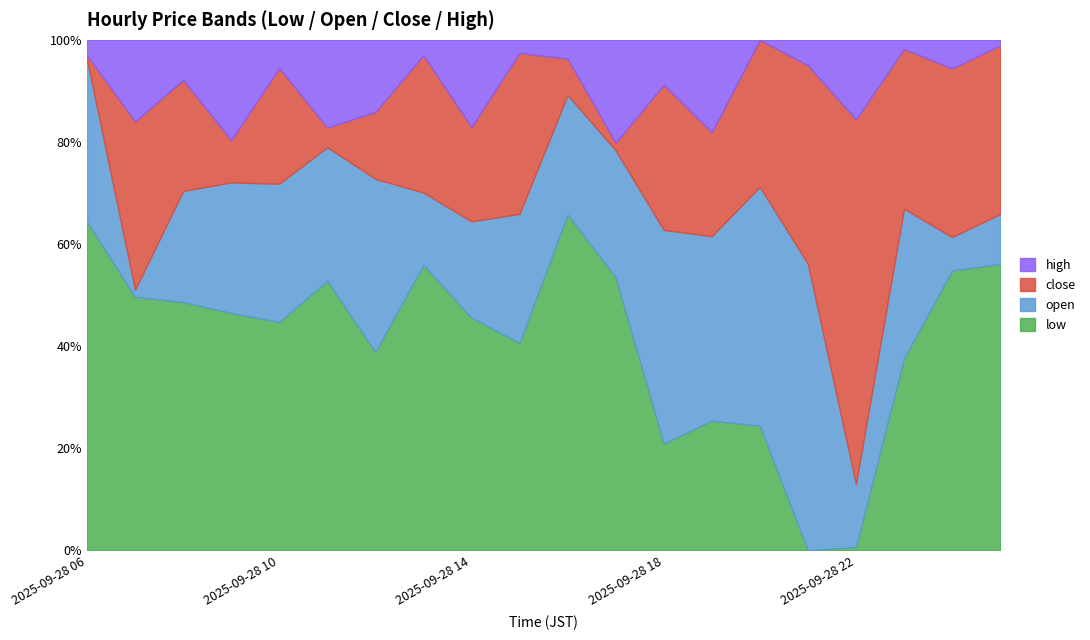

True or false: open has more than 0 points higher than both neighbors.

True